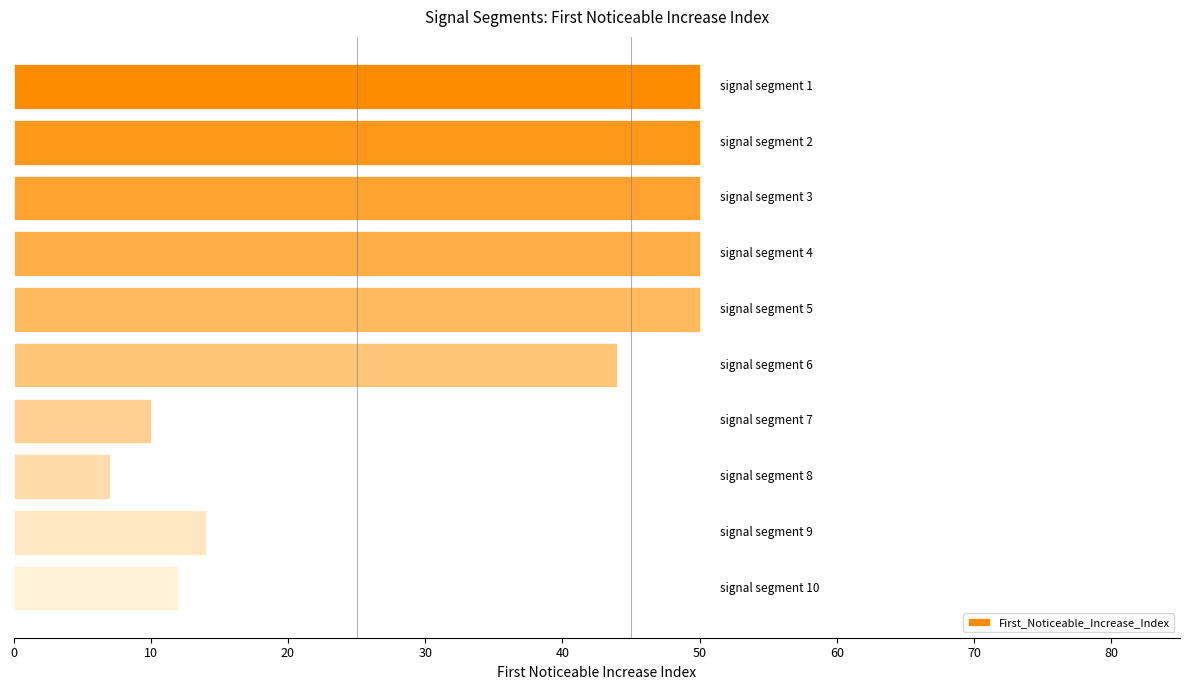

How many distinct data groups are displayed?

1